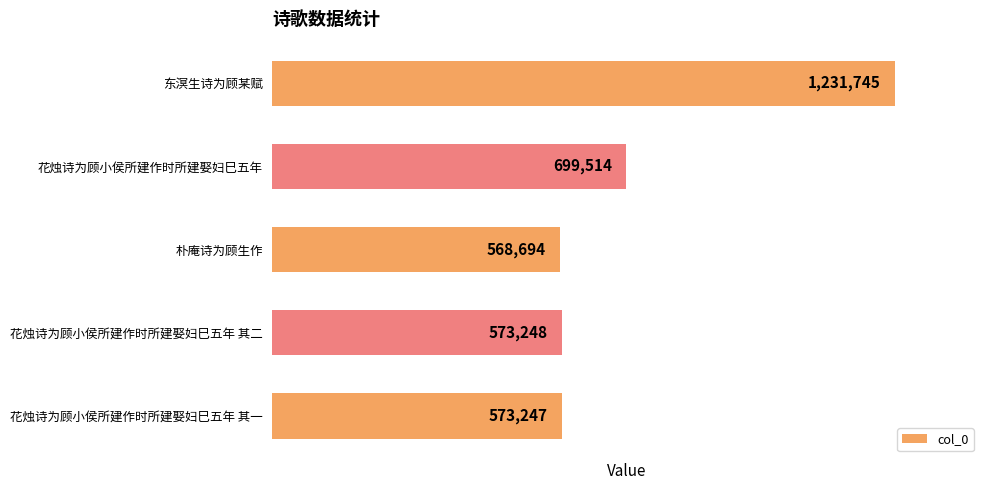

What is the maximum value shown in the chart?

1231745